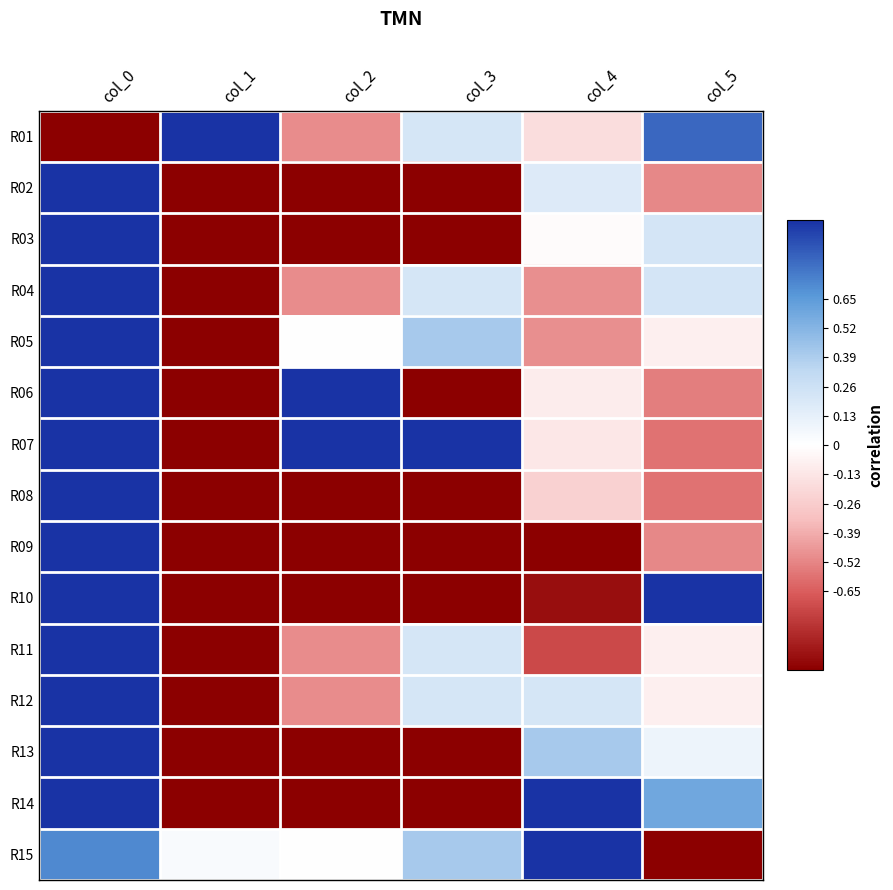

Rank the series at col_4 from highest to lowest value.

R14, R15, R13, R12, R02, R03, R06, R07, R01, R08, R04, R05, R11, R10, R09